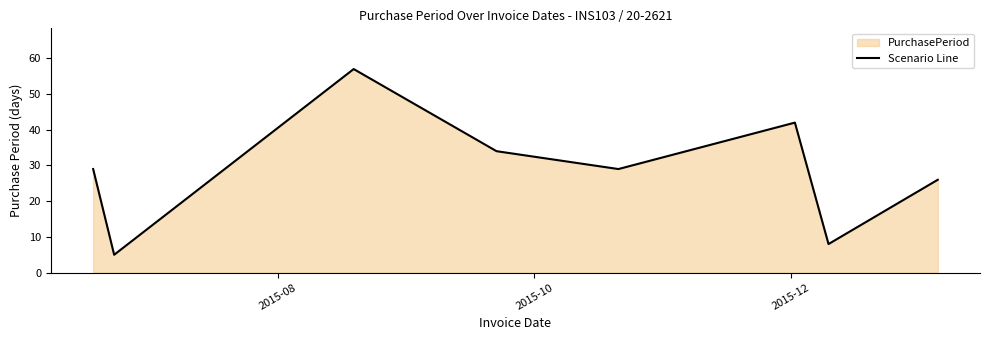

What is the average value?

29